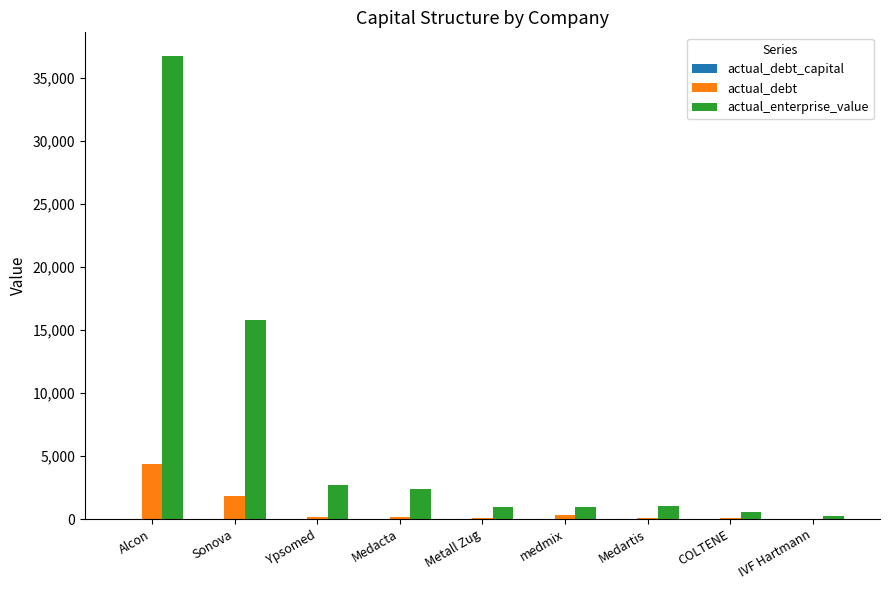

The actual_debt series shows 4336.0 at Alcon. True or false?

True